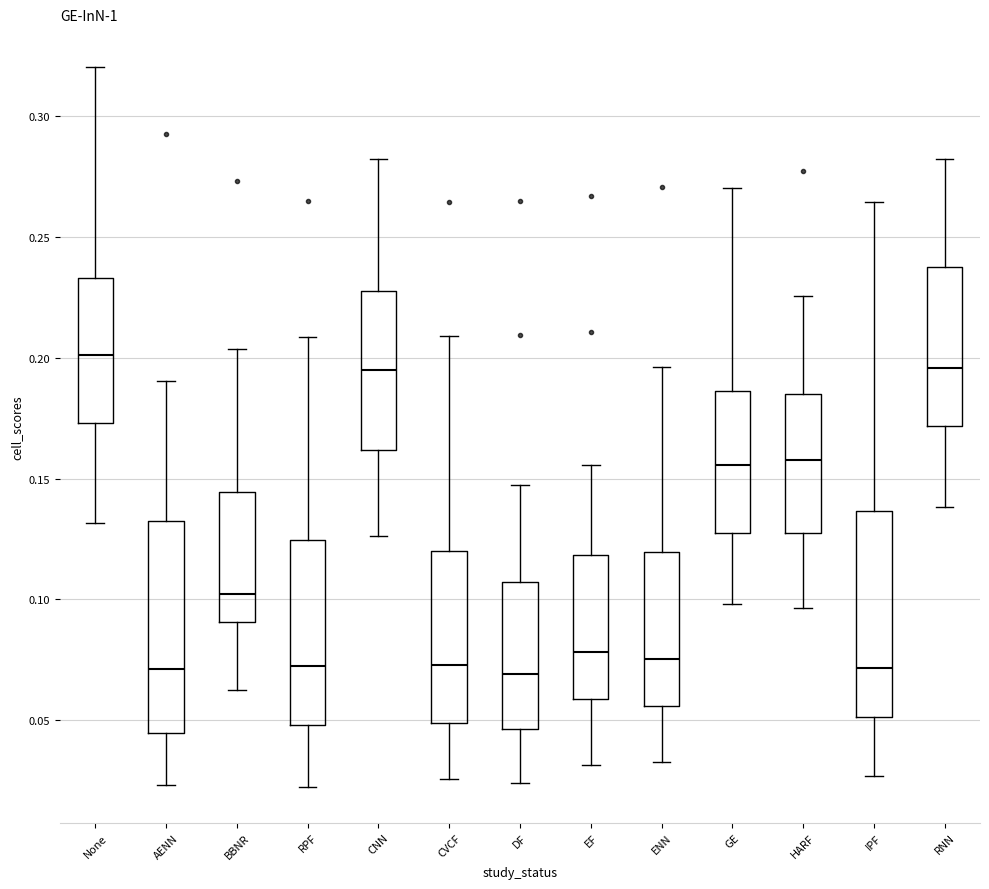

Where is the upper edge of the box for EF on the y-axis? The values are not printed on the chart, so give them approximately, as read against the axis.

0.120